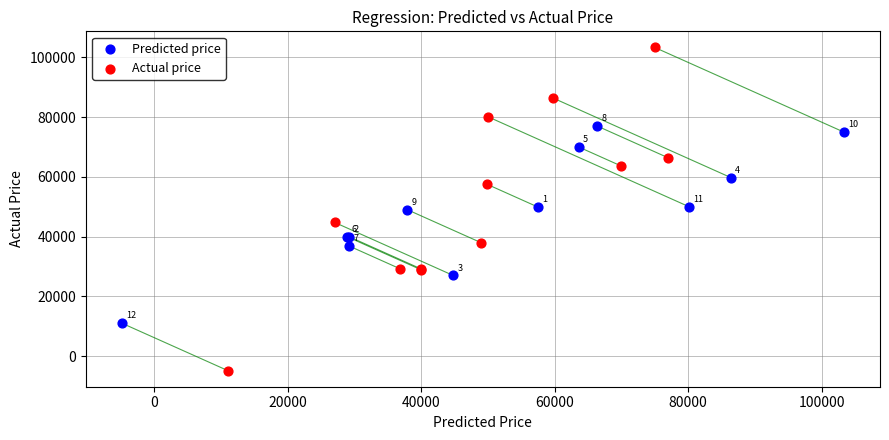

Which series has the largest Y range (max minus min)?

Actual price